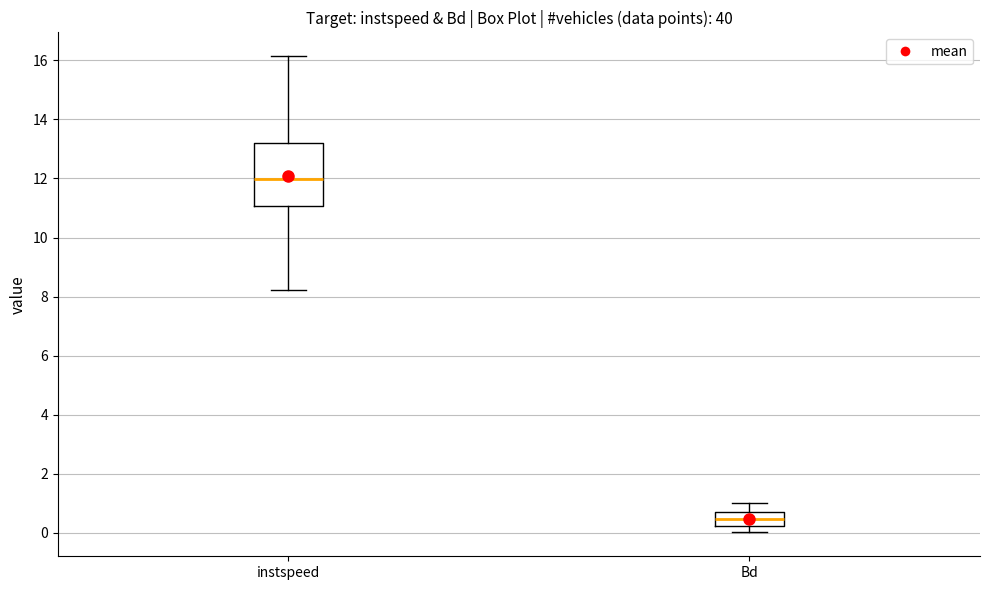

Which box is the tallest, from its lower edge to its upper edge?

instspeed